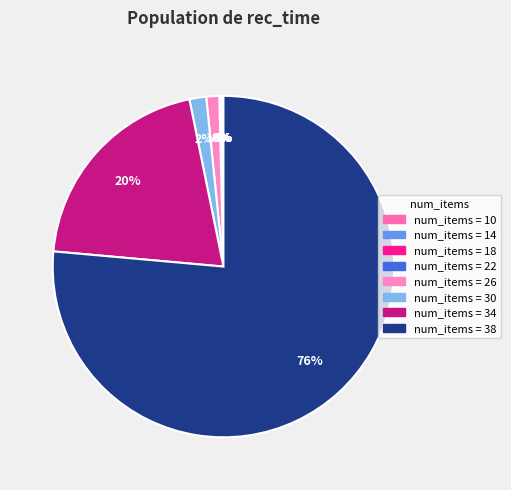

To the nearest percent, what is the average slice percentage?

12%